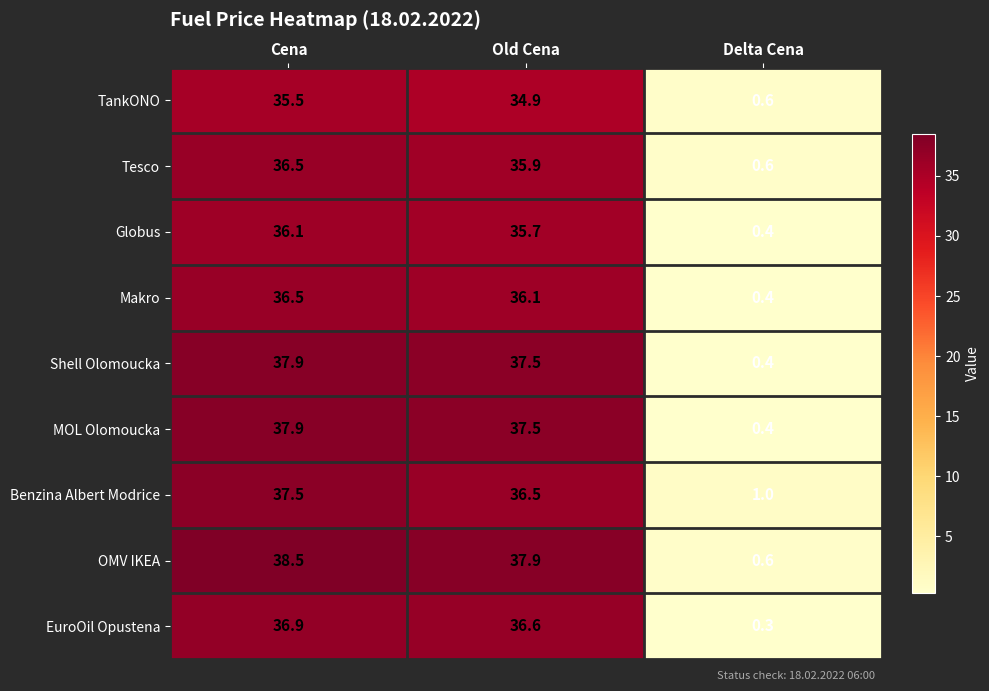

What is the difference between the second highest and minimum values in the TankONO series?

34.3